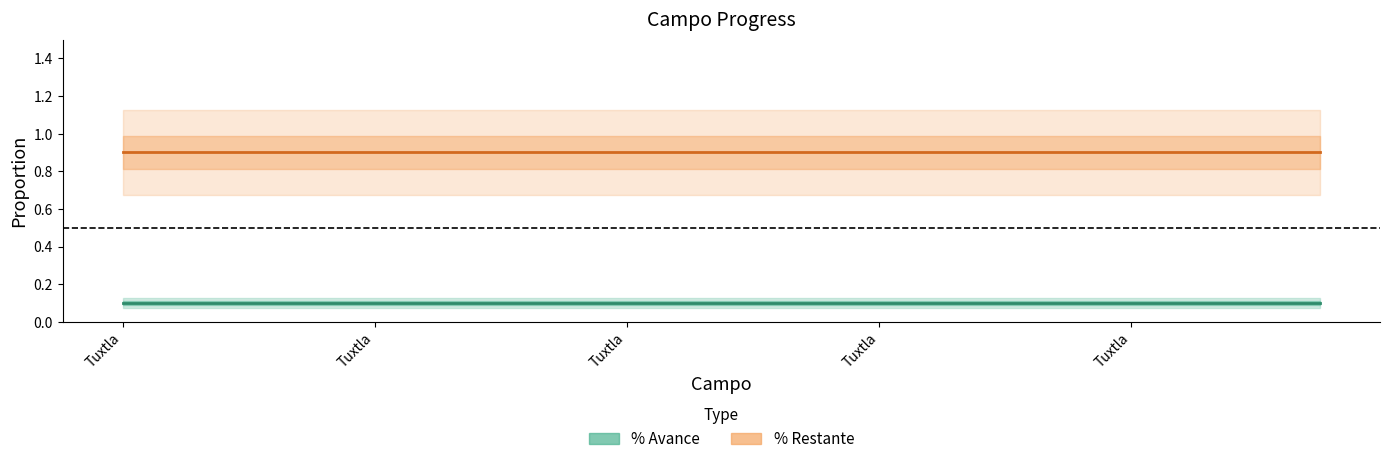

How many categories are shown in the chart?

20